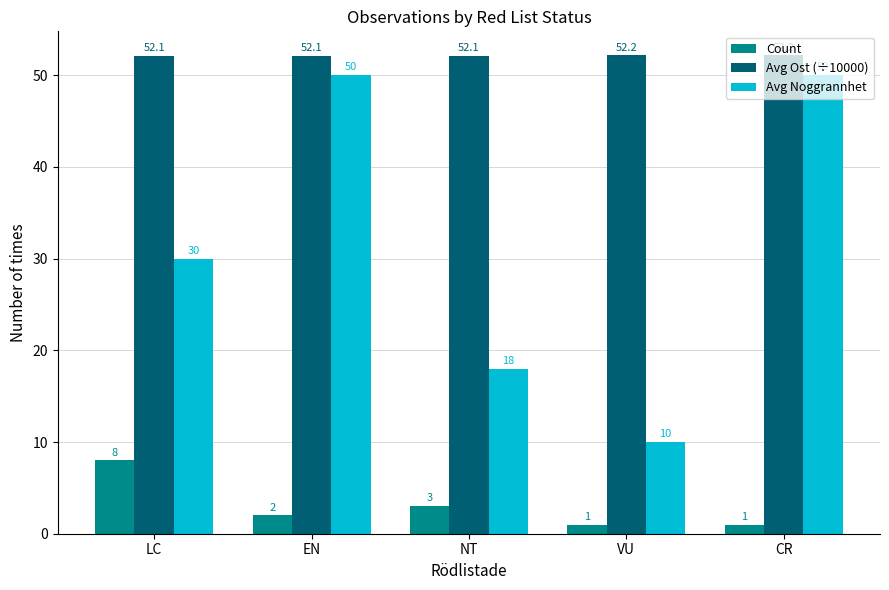

What position from the right is LC?

5